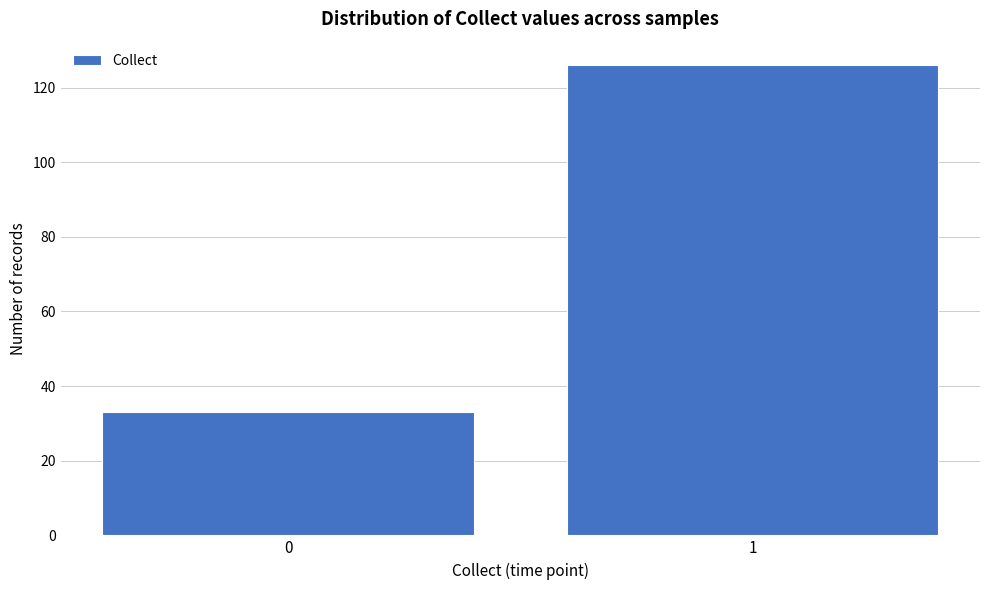

Reading left to right, extract all data points from this chart.

0=33	1=126